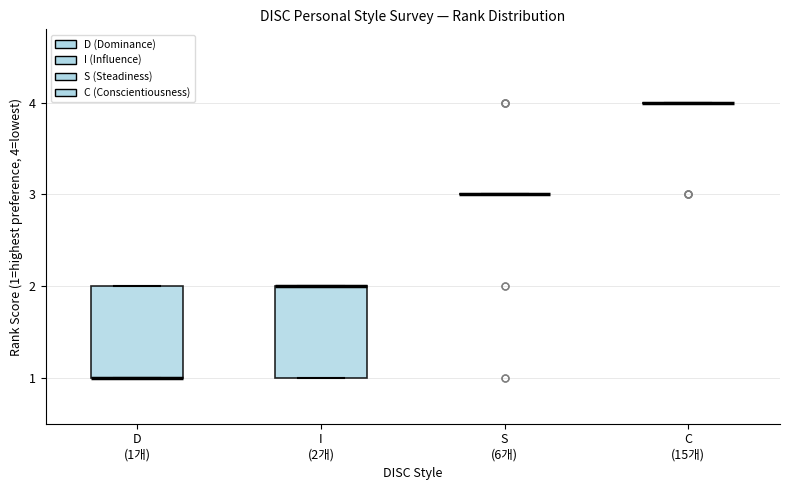

Reading left to right, transcribe this box plot: for each box, give where its median line is, the range the box spans, and where its two whiskers end, as read against the y-axis. The values are not printed on the chart, so give them approximately, as read against the axis.

D (1개): median 1 (drawn on the box's lower edge), box 1 to 2, whiskers 1 to 2
I (2개): median 2 (drawn on the box's upper edge), box 1 to 2, whiskers 1 to 2
S (6개): box collapsed to a line at 3, whiskers 3 to 3
C (15개): box collapsed to a line at 4, whiskers 4 to 4